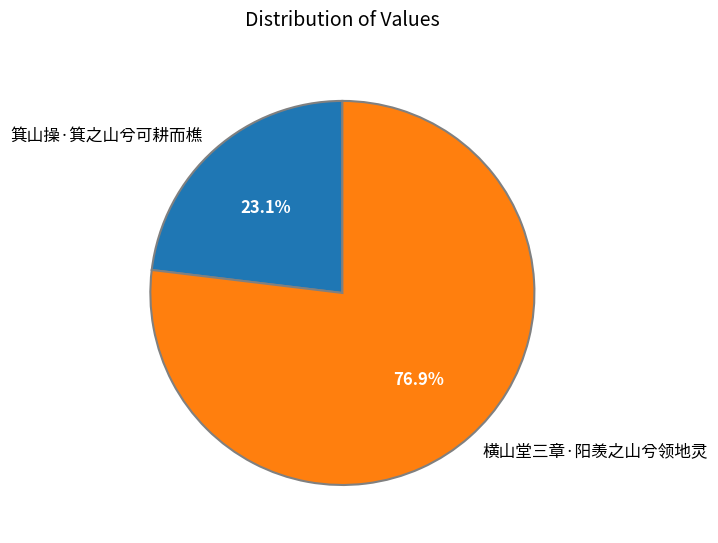

To the nearest percent, what portion does 箕山操·箕之山兮可耕而樵 represent?

23%